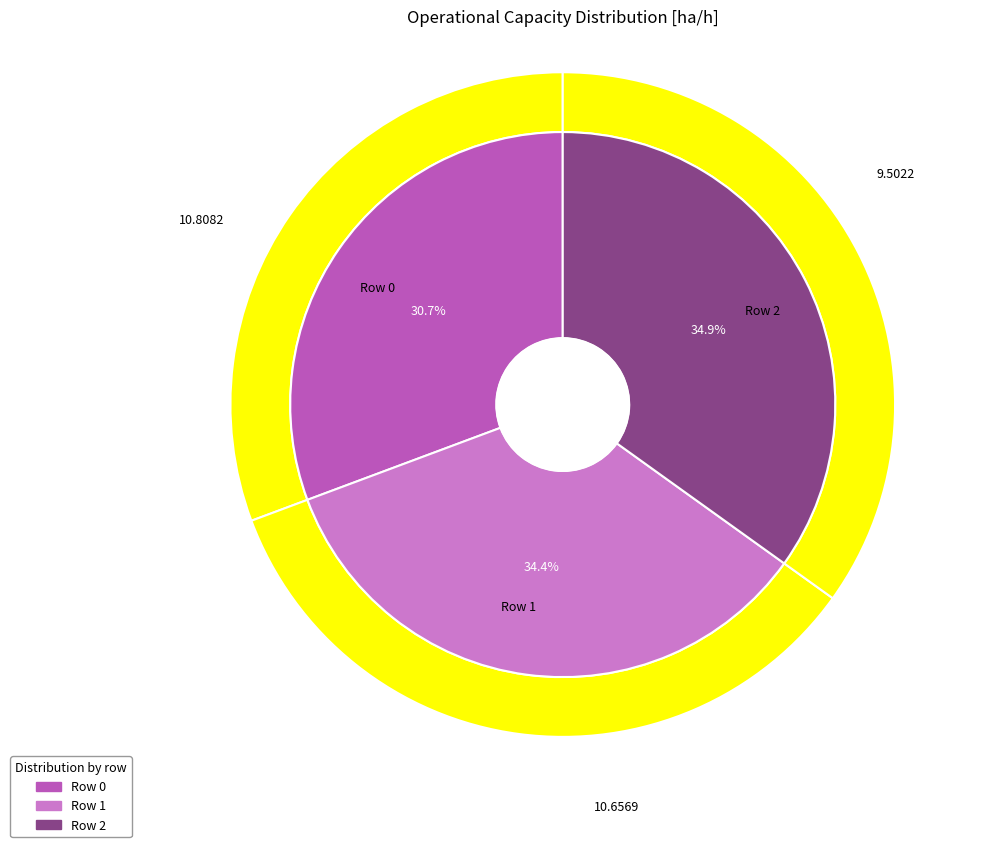

To the nearest percent, what is the difference between the largest and smallest slice percentages?

4%